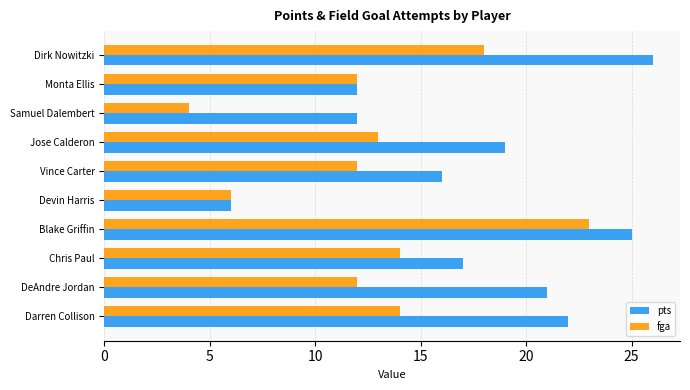

What is the difference between the highest and lowest values at Chris Paul?

3